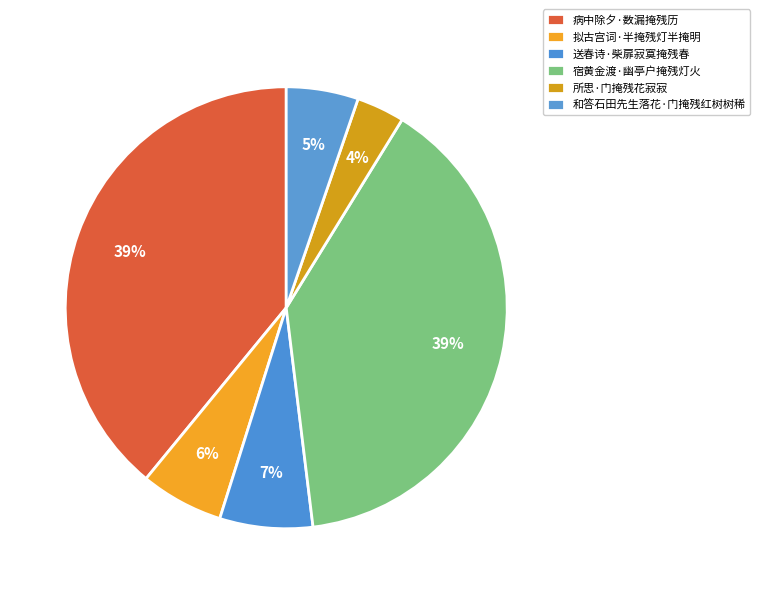

True or false: 和答石田先生落花·门掩残红树树稀 accounts for 5% of the total.

True